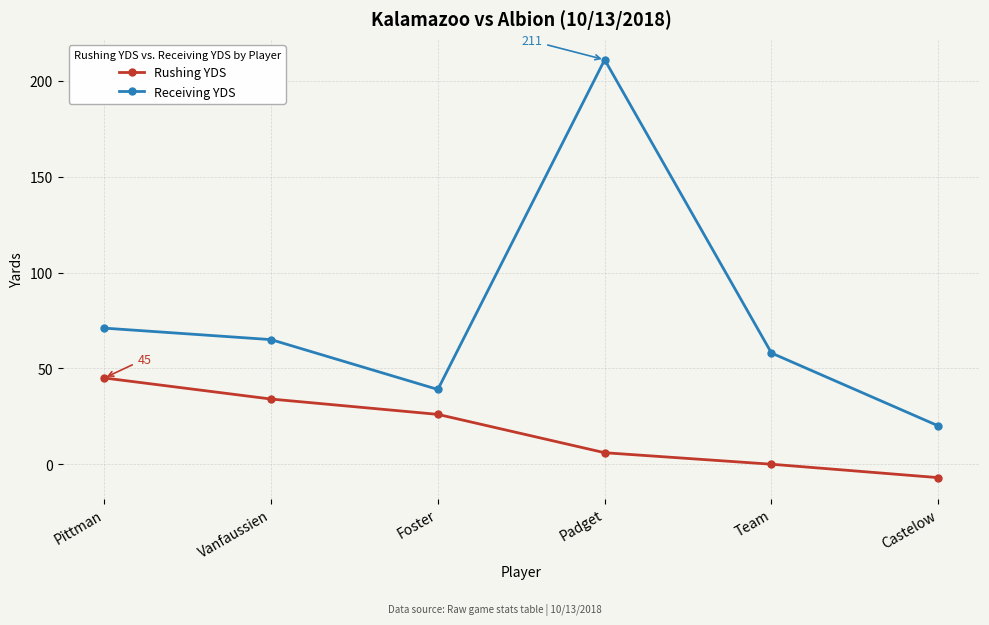

Rank the categories by Rushing YDS value from highest to lowest.

Pittman, Vanfaussien, Foster, Padget, Team, Castelow